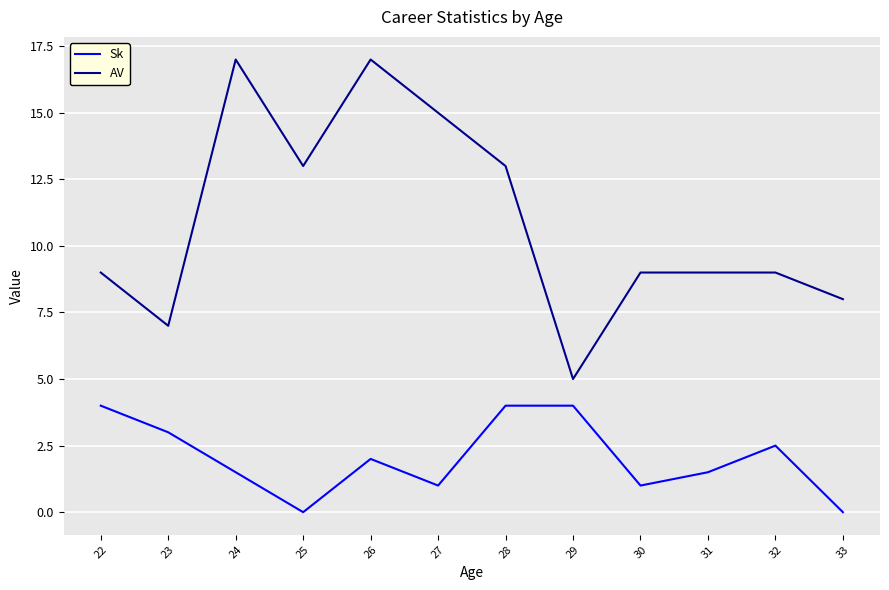

How many lines are shown in the chart?

2